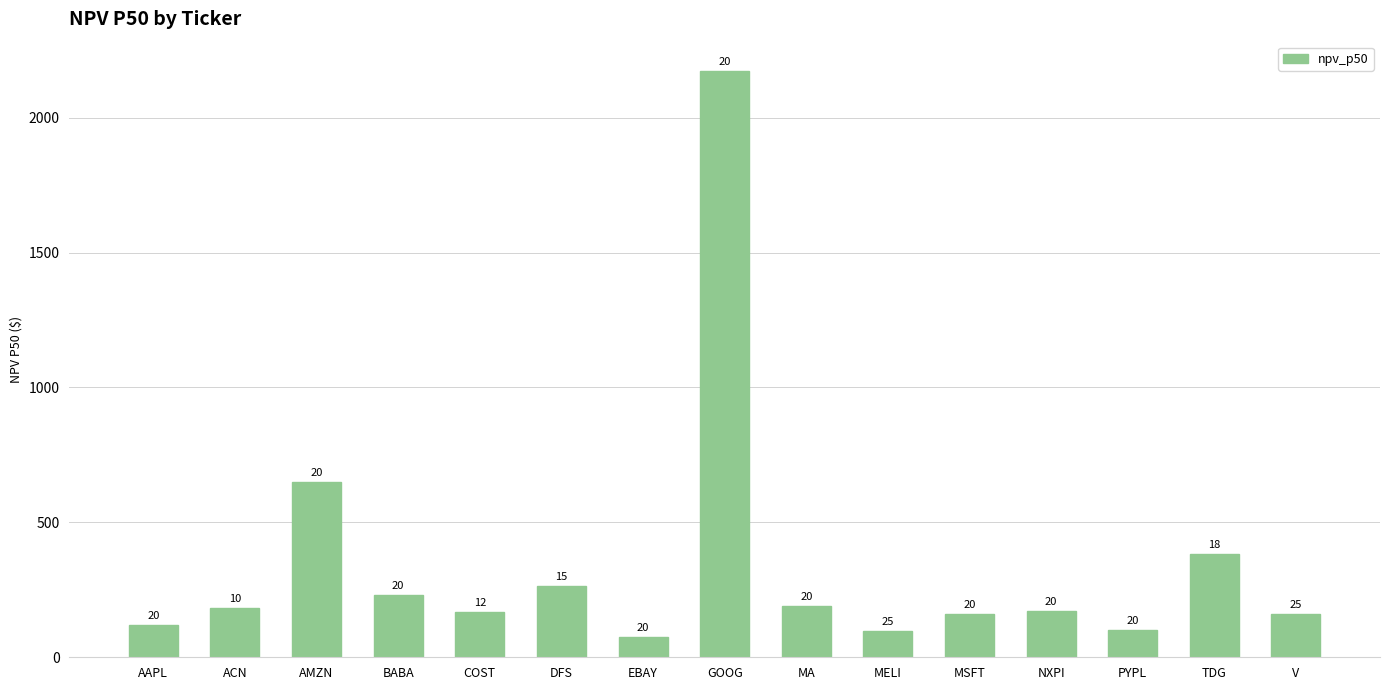

What is the label of the 6th bar from the left?

DFS